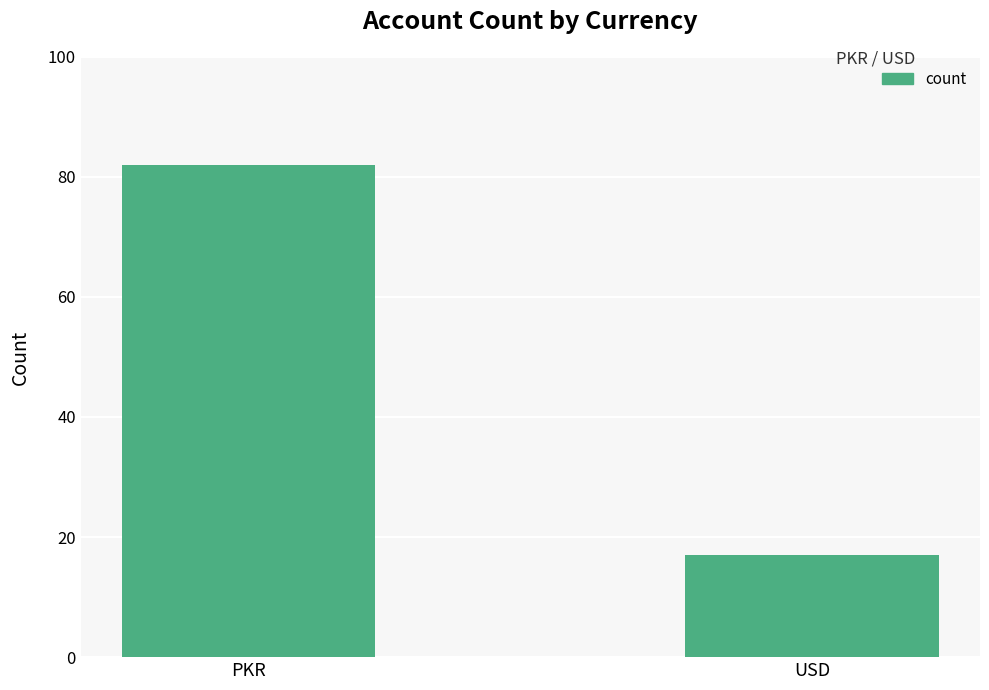

Rank the categories by value from lowest to highest.

USD, PKR